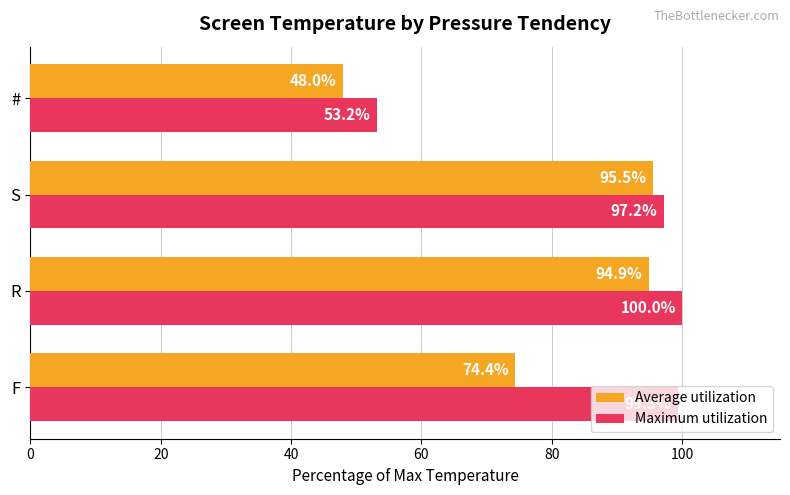

True or false: Maximum utilization has a value of 99.3 at F.

True